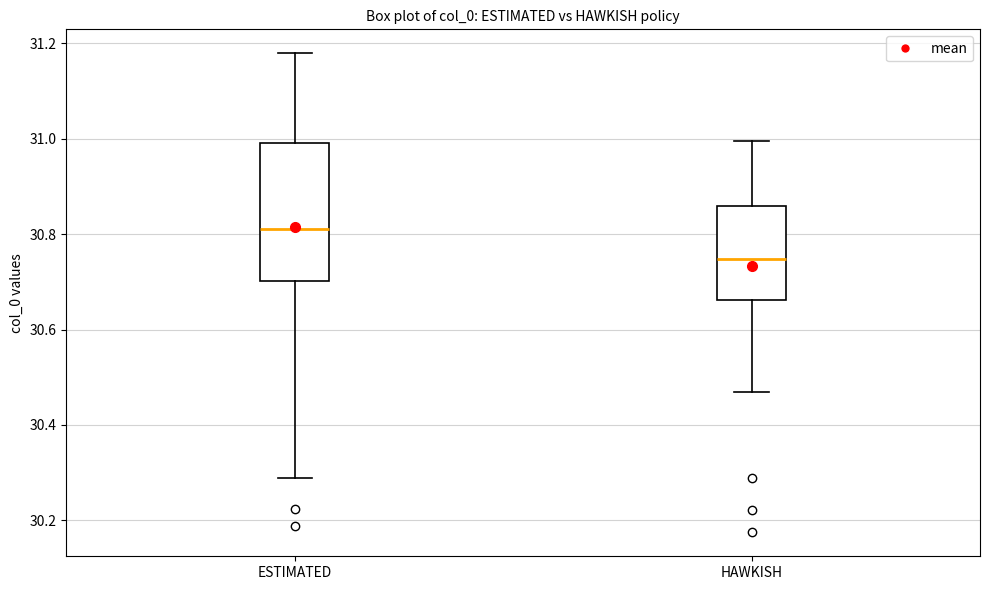

Which box is the tallest, from its lower edge to its upper edge?

ESTIMATED